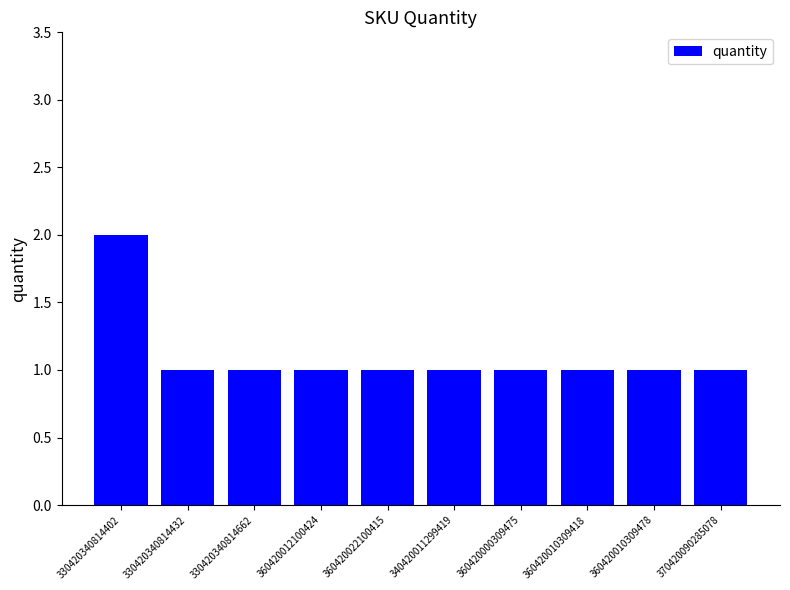

Are the bars grouped side by side (vs. stacked)?

No